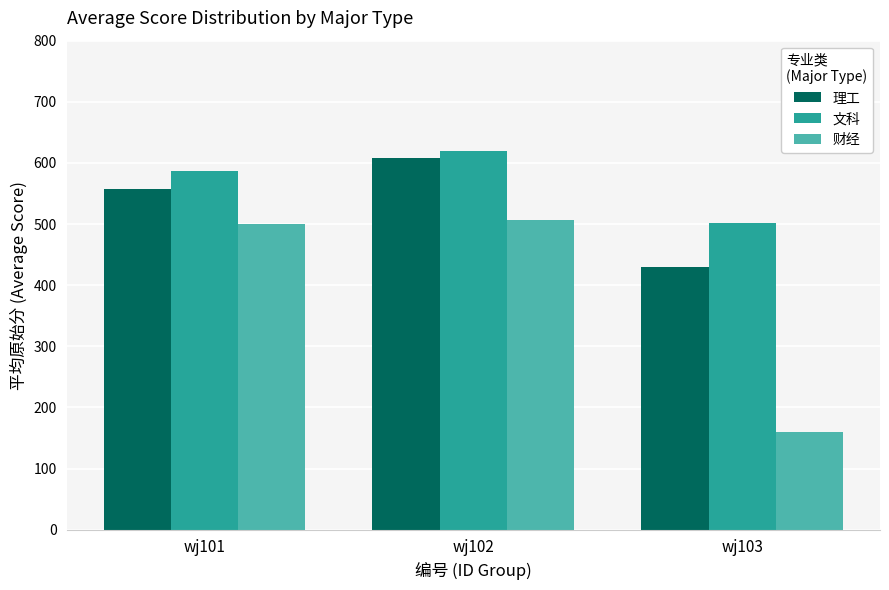

What is the difference between the highest and lowest values at wj102?

112.5